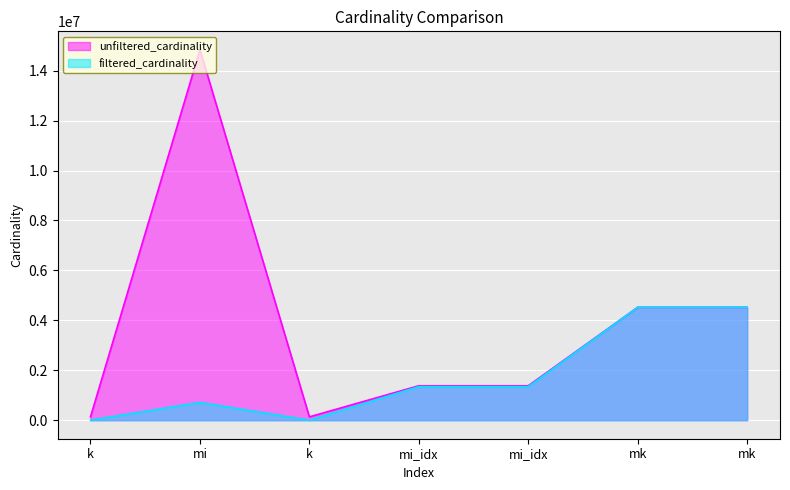

At which category is the sum across all series the highest?

mi